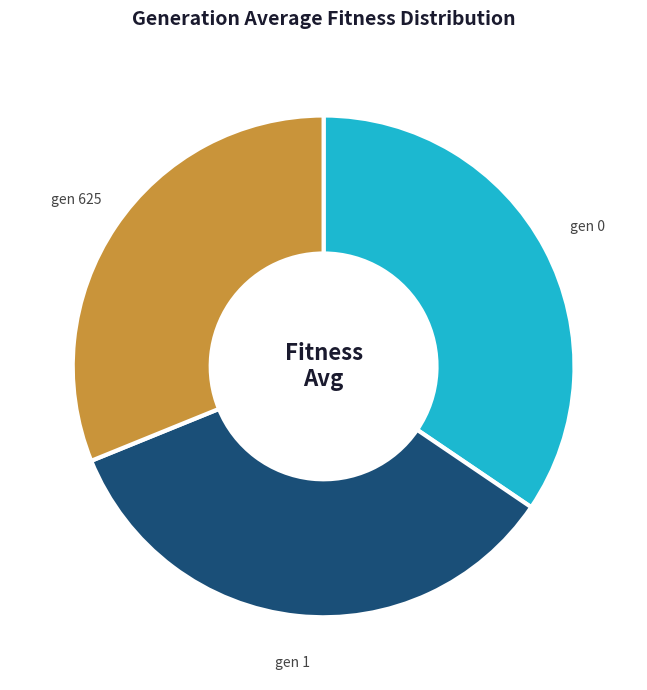

To the nearest percent, what portion does gen 625 represent?

31%